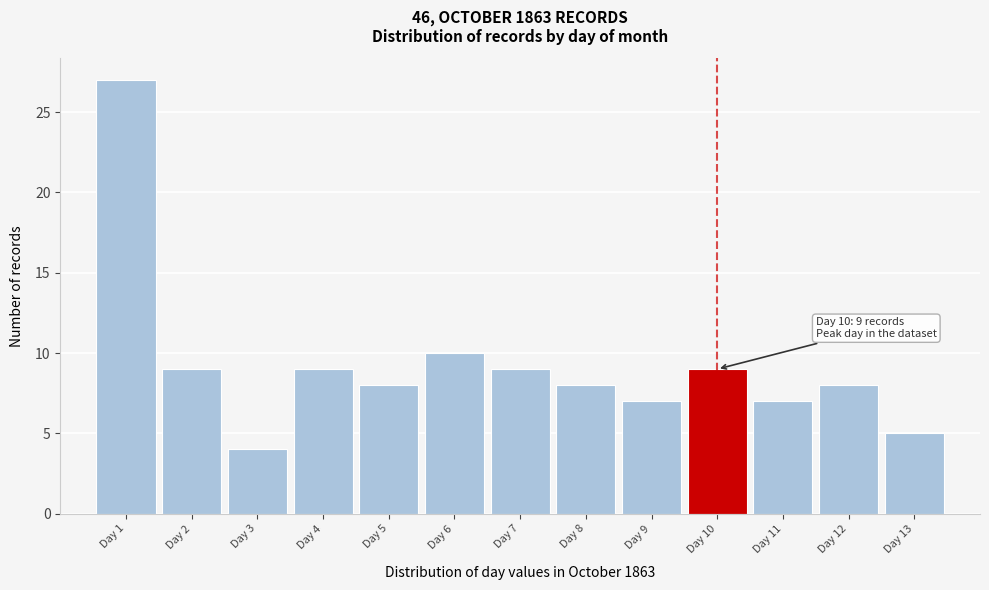

Over which range of the x-axis is the bar tallest?

0.5 to 1.5